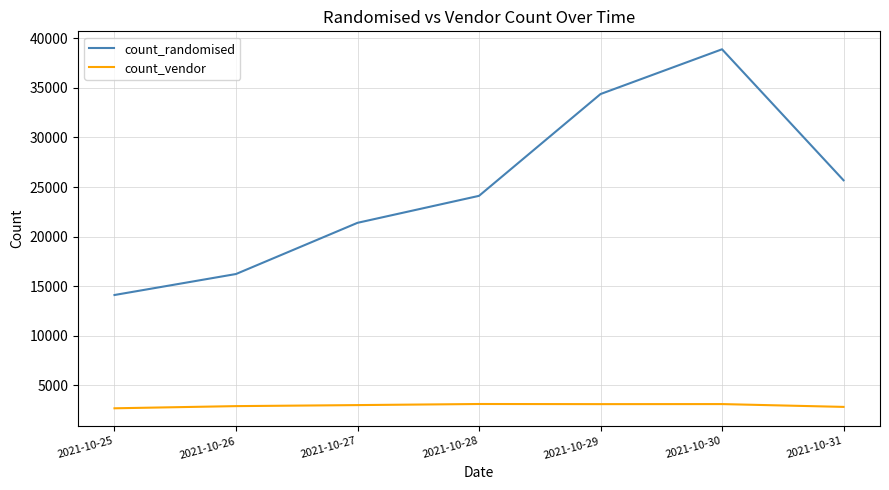

The value of count_vendor at 2021-10-26 is 2897. True or false?

True